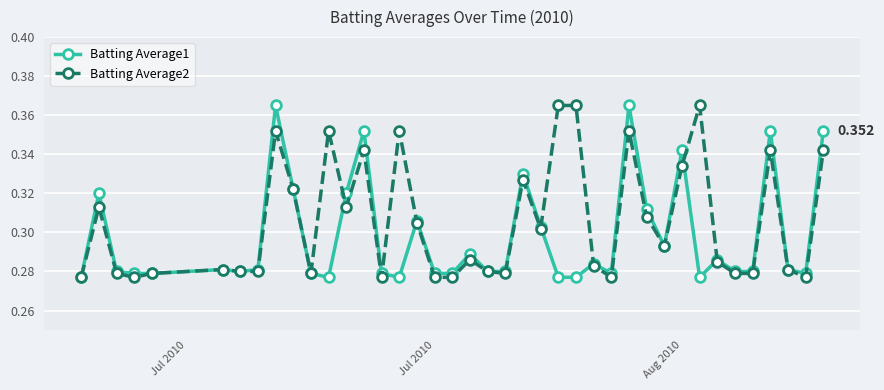

True or false: Batting Average1 and Batting Average2 cross at least once.

True